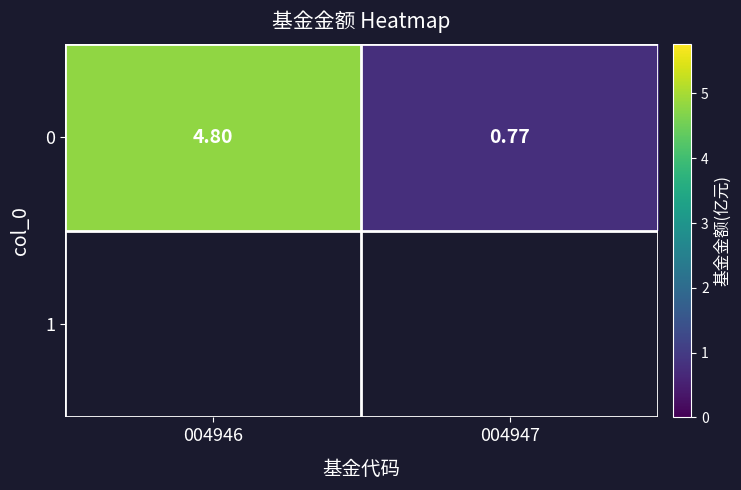

Reading left to right, list all the values displayed in this chart.

4.8	0.8